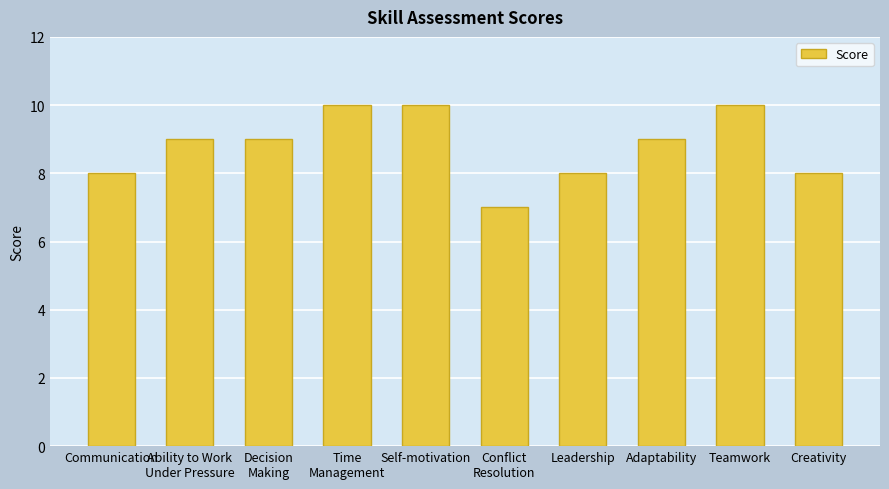

What is the label of the 1st bar from the right?

Creativity